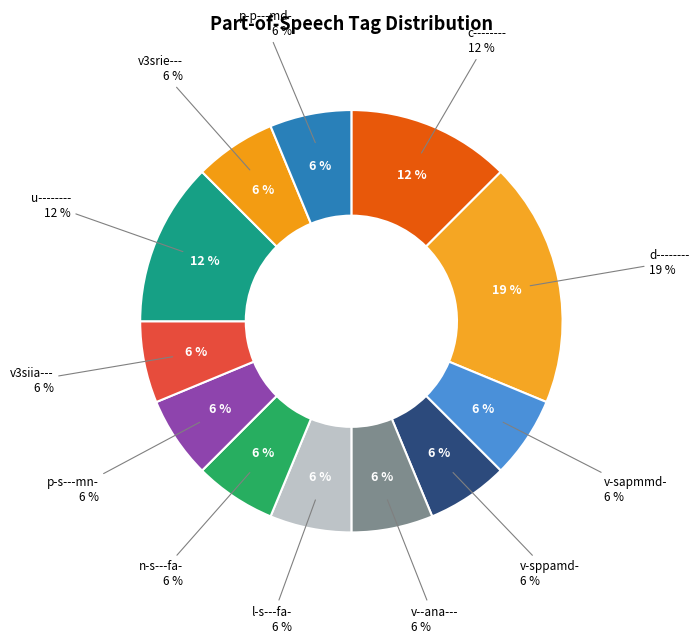

Combined, do c-------- and n-s---fa- account for over 50%?

No